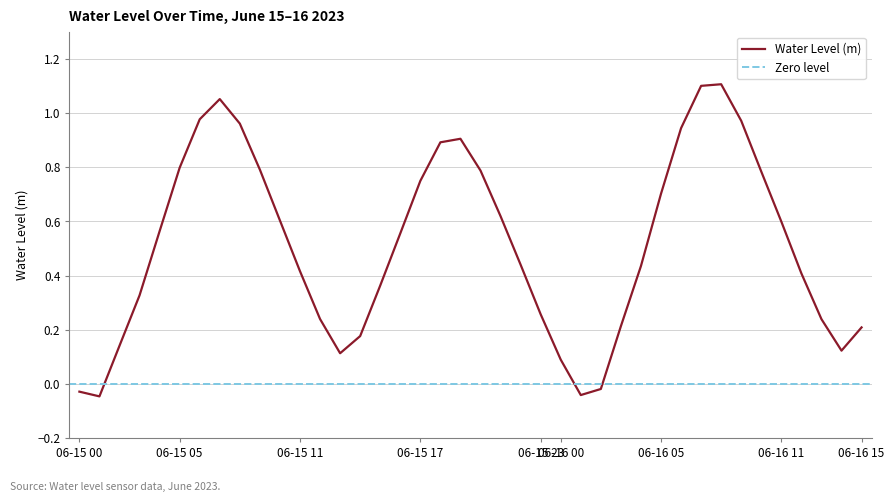

List the labels in order of value, smallest first.

06-15 01, 06-16 01, 06-15 00, 06-16 02, 06-16 00, 06-15 13, 06-16 14, 06-15 02, 06-15 14, 06-16 15, 06-16 03, 06-16 13, 06-15 12, 06-15 23, 06-15 03, 06-15 15, 06-16 12, 06-15 11, 06-16 04, 06-15 22, 06-15 16, 06-15 04, 06-16 11, 06-15 10, 06-15 21, 06-16 05, 06-15 17, 06-16 10, 06-15 20, 06-15 09, 06-15 05, 06-15 18, 06-15 19, 06-16 06, 06-15 08, 06-16 09, 06-15 06, 06-15 07, 06-16 07, 06-16 08